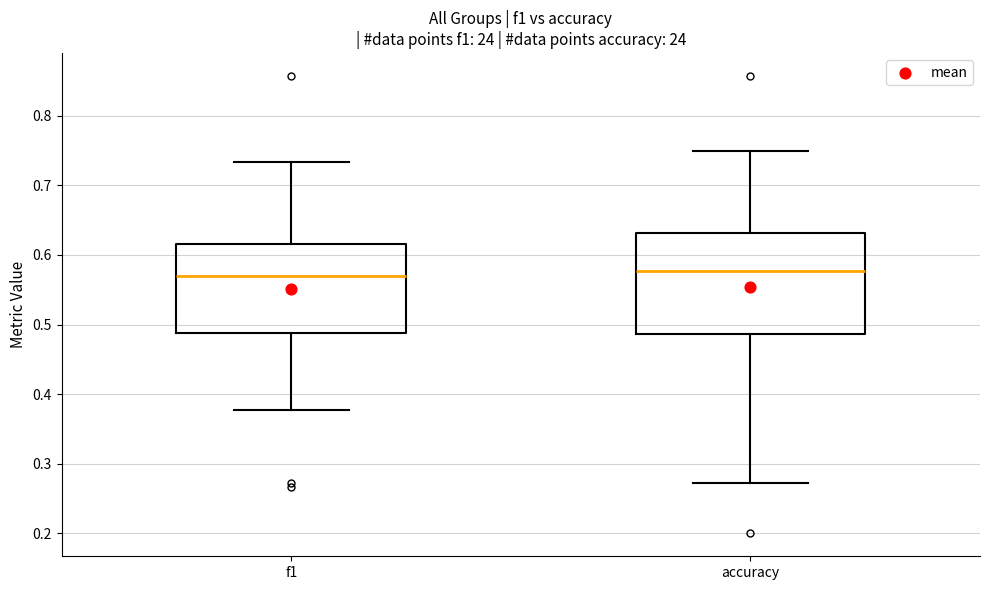

Where does the lower whisker of the box for accuracy end on the y-axis? The values are not printed on the chart, so give them approximately, as read against the axis.

0.27